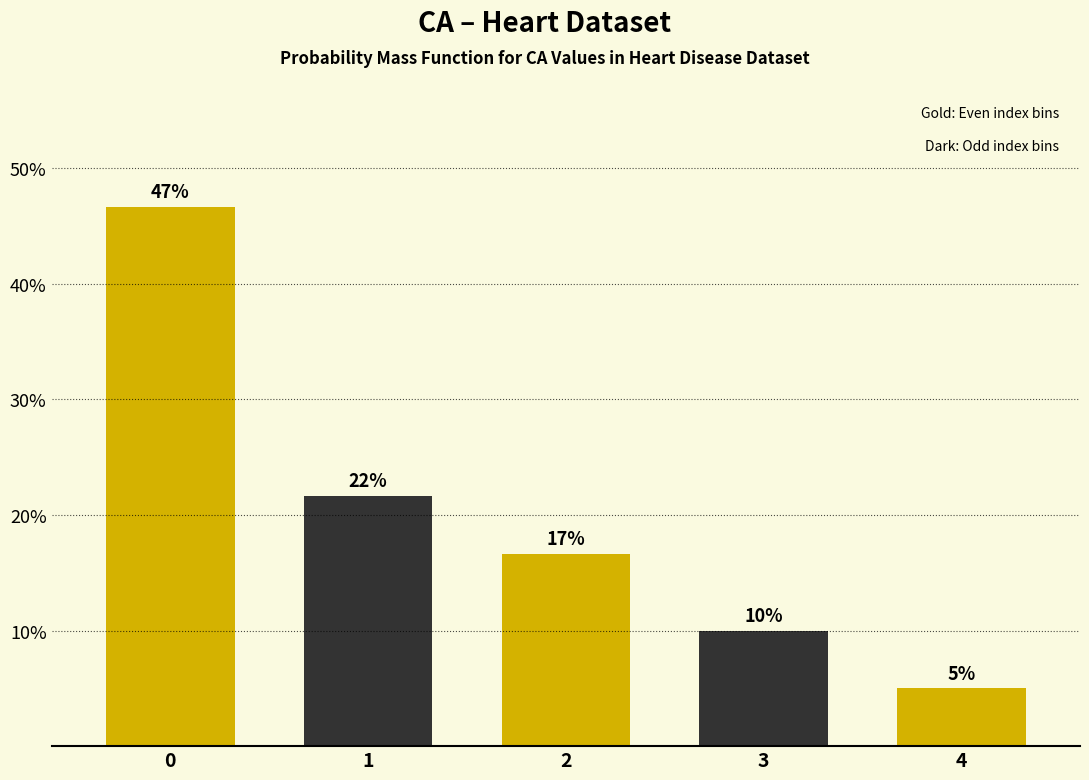

Does the chart contain any negative values?

No